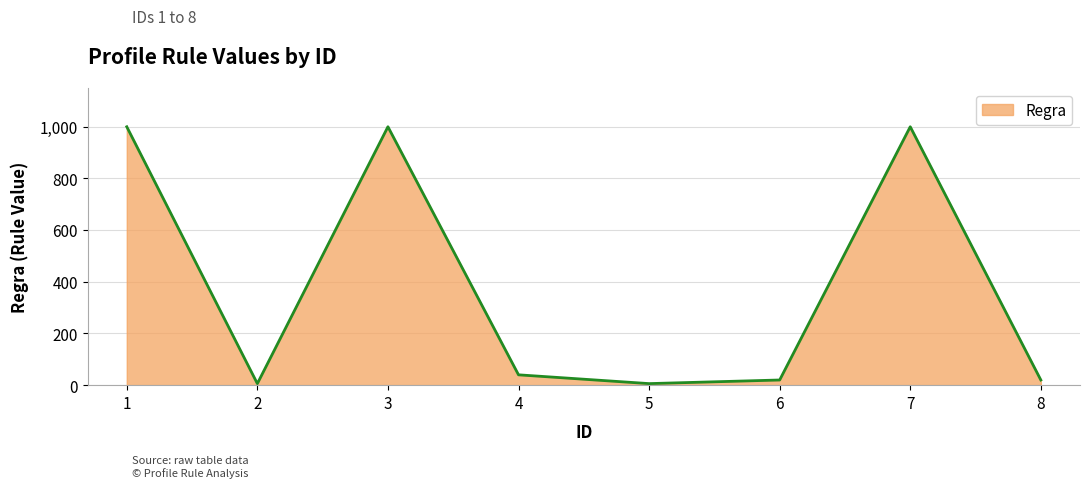

What is the ratio of the value at 2 to the value at 8?

0.3